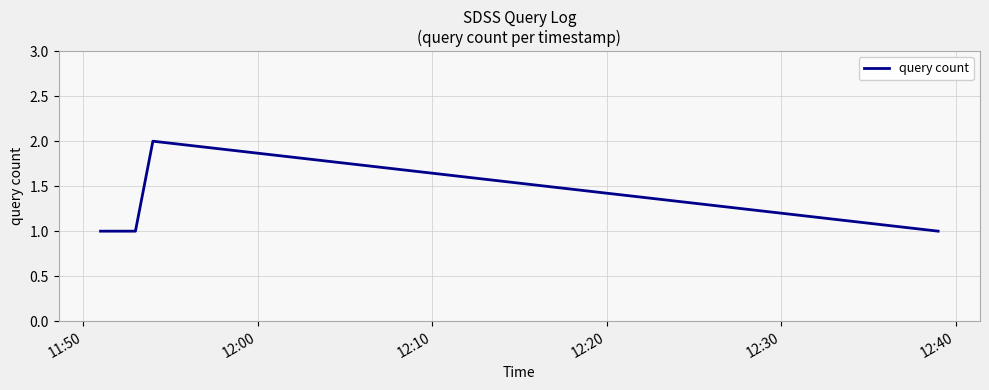

True or false: the data has more than 1 interior local peaks.

False